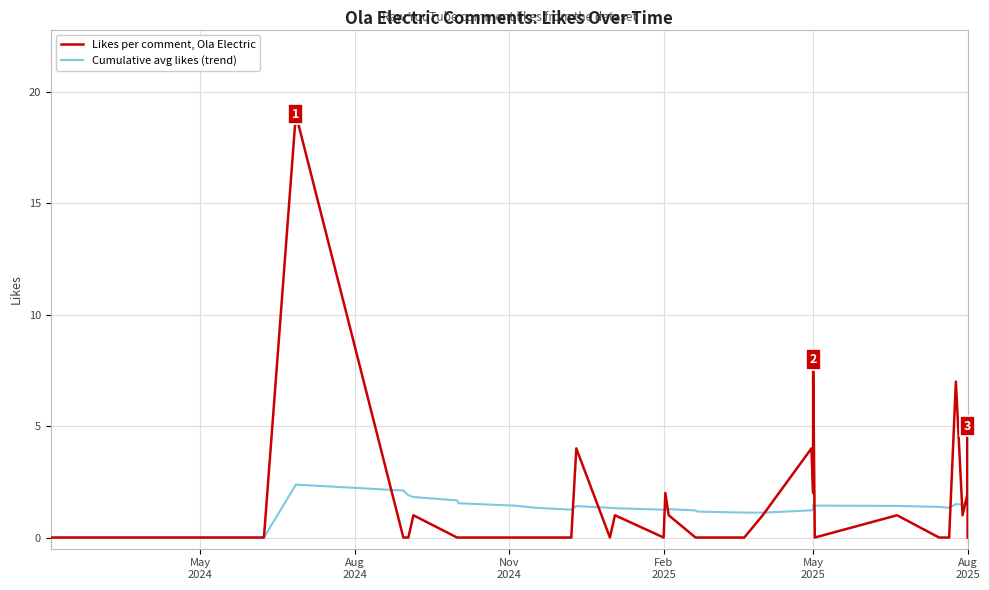

What is the sum of all Cumulative avg likes (trend) values?

48.0